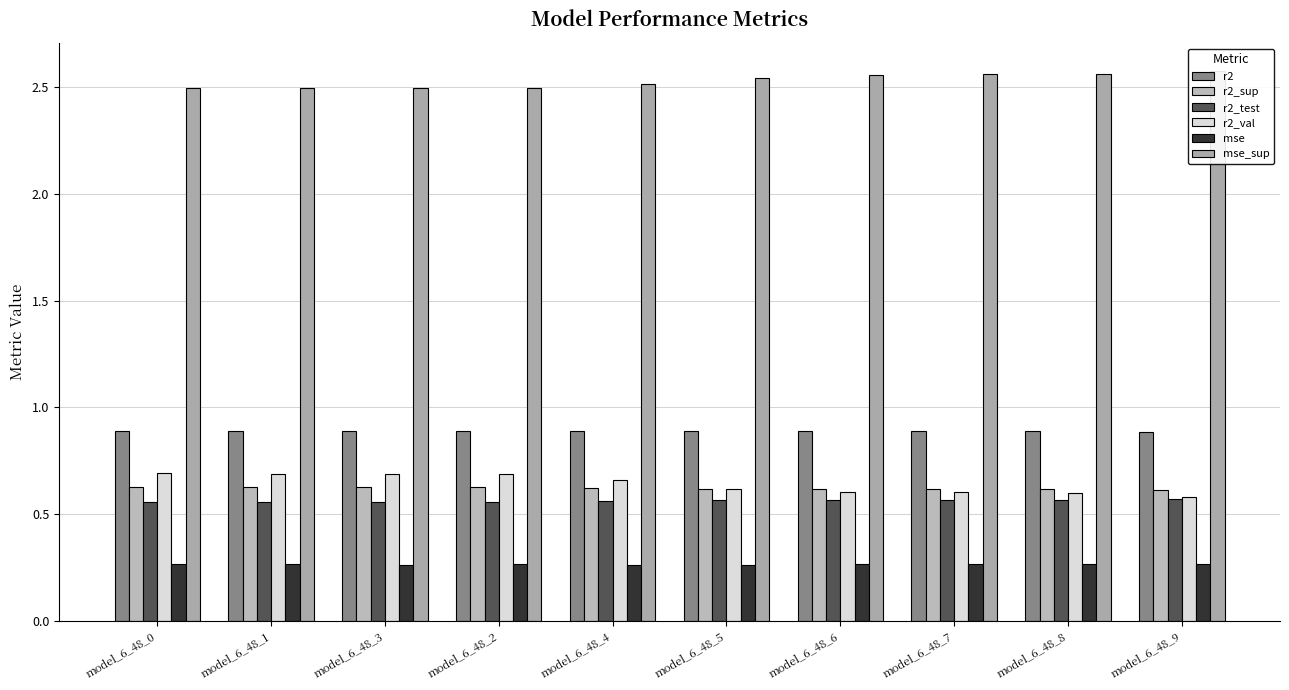

At which label is mse_sup closest to 2?

model_6_48_0